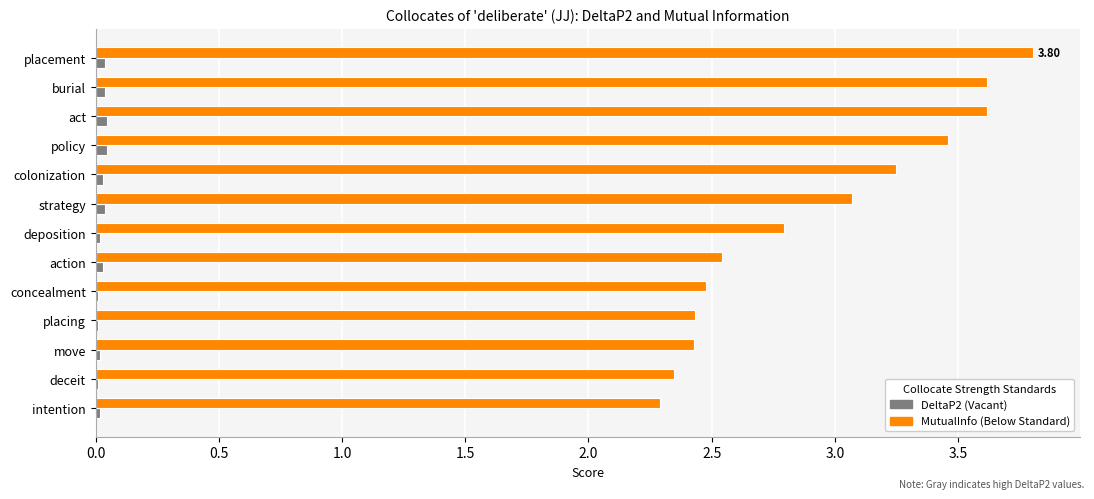

At which category is the sum across all series the highest?

placement